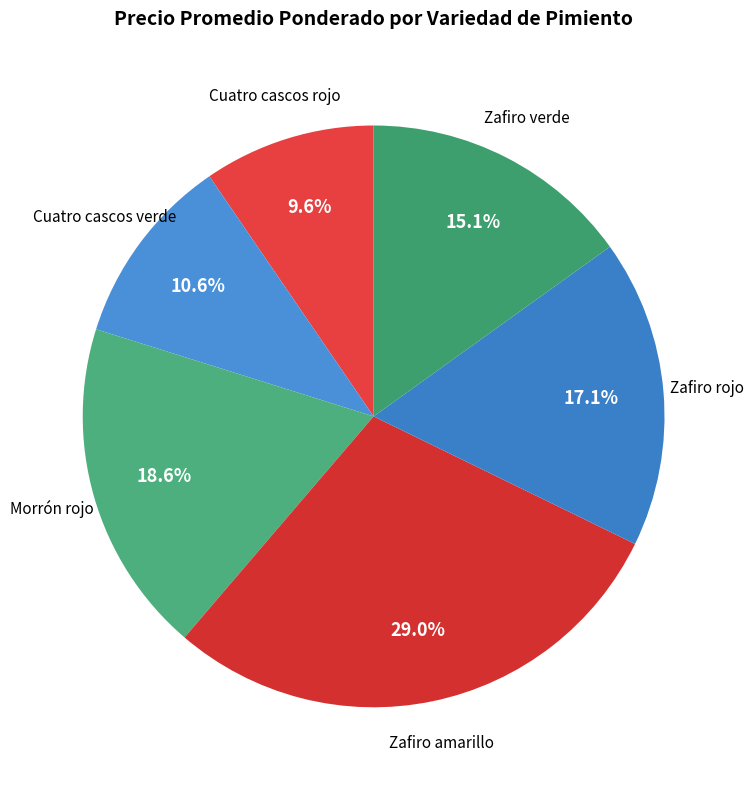

Is there any slice that represents more than half of the pie?

No